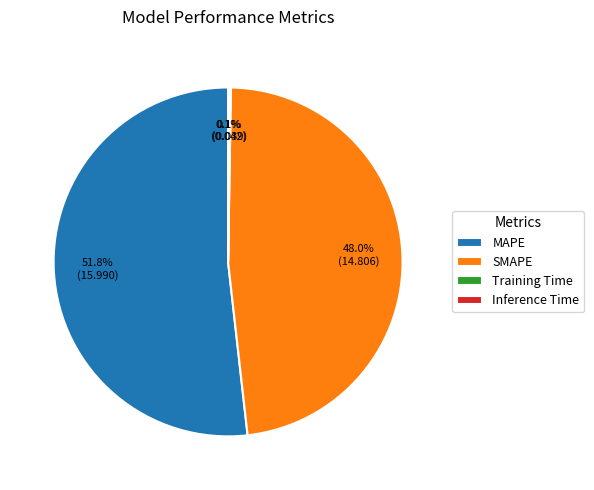

Do SMAPE and MAPE together represent more than half of the pie?

Yes